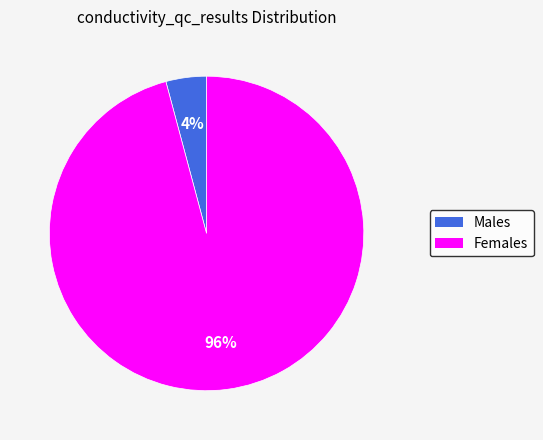

Is there a majority slice in this chart?

Yes